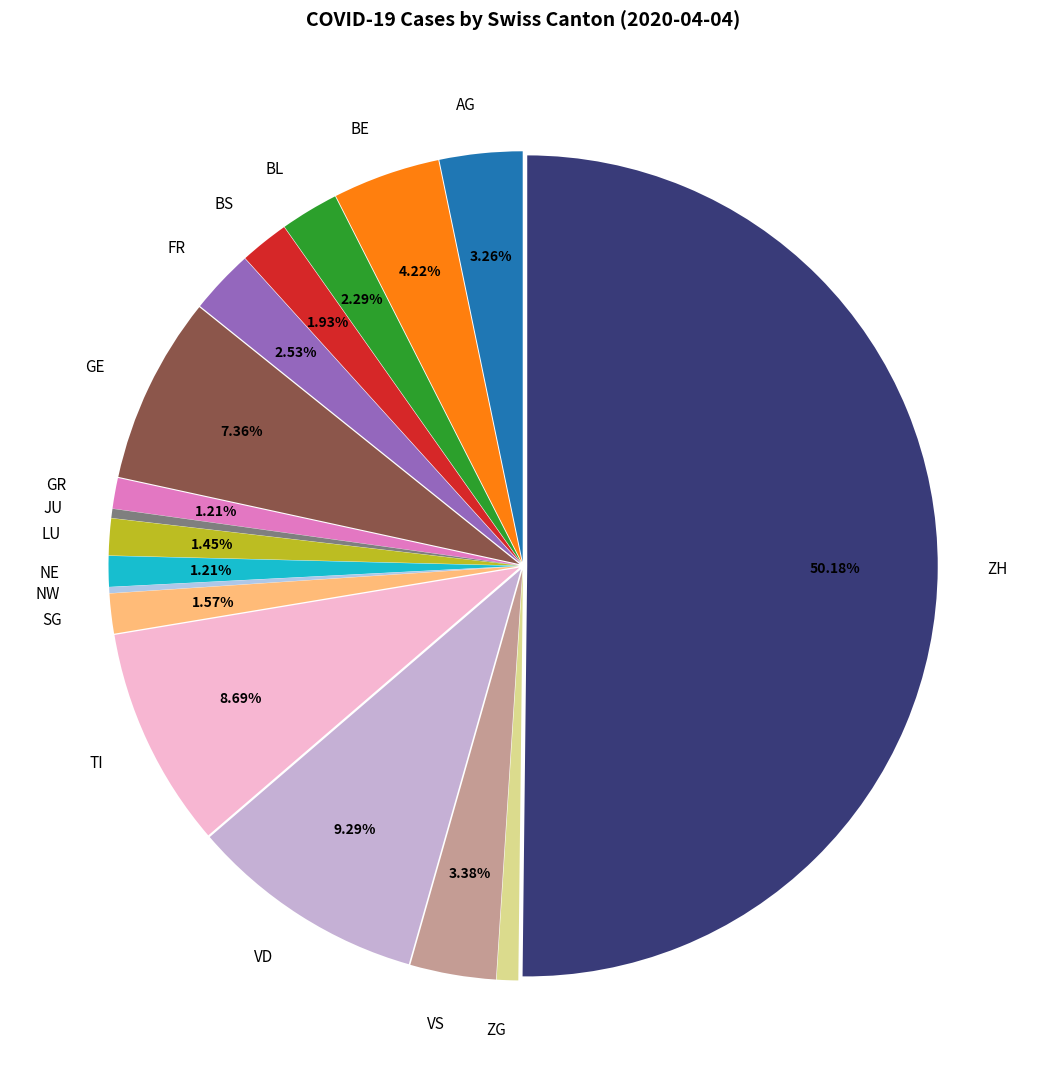

What is the largest slice in the pie chart?

ZH